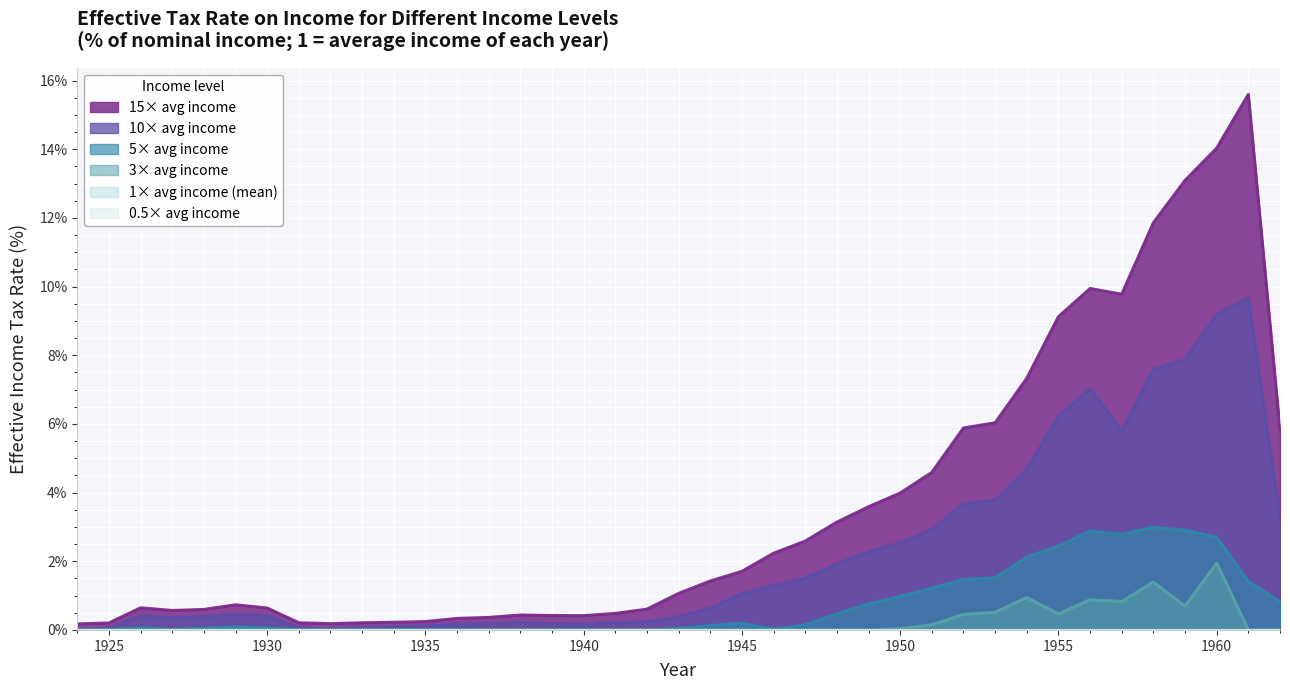

True or false: 15x has more than 0 points higher than both neighbors.

True